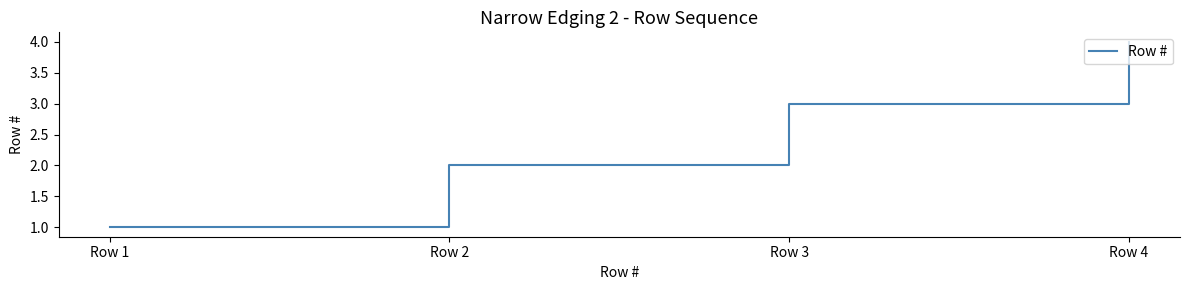

What is the difference between the values at Row 2 and Row 4?

2